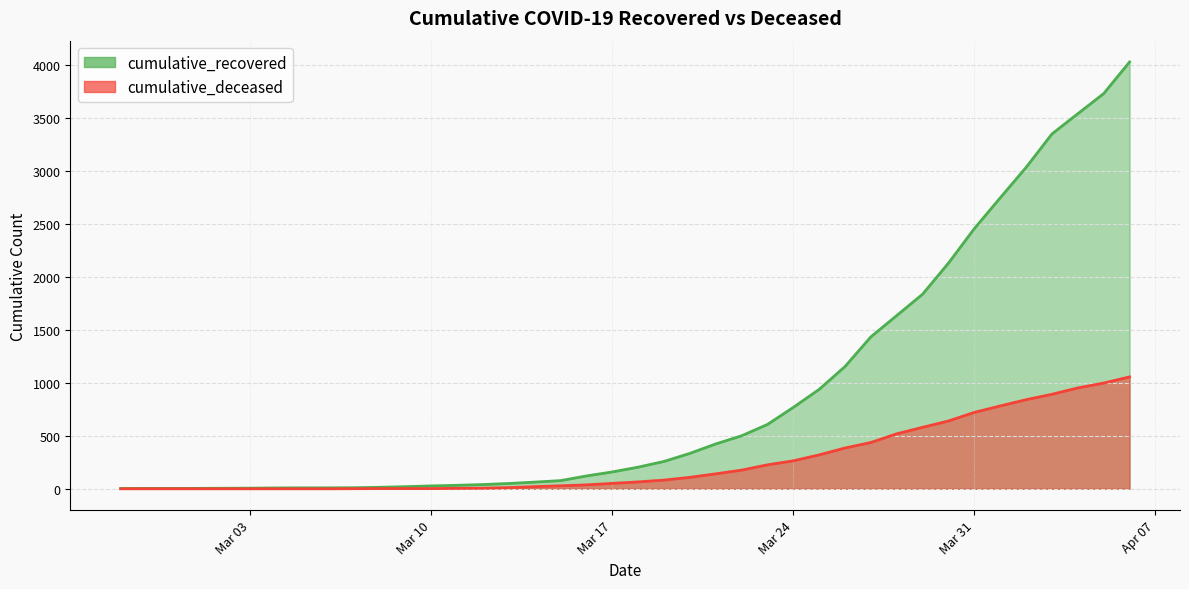

What position from the left is 2020-03-02?

5